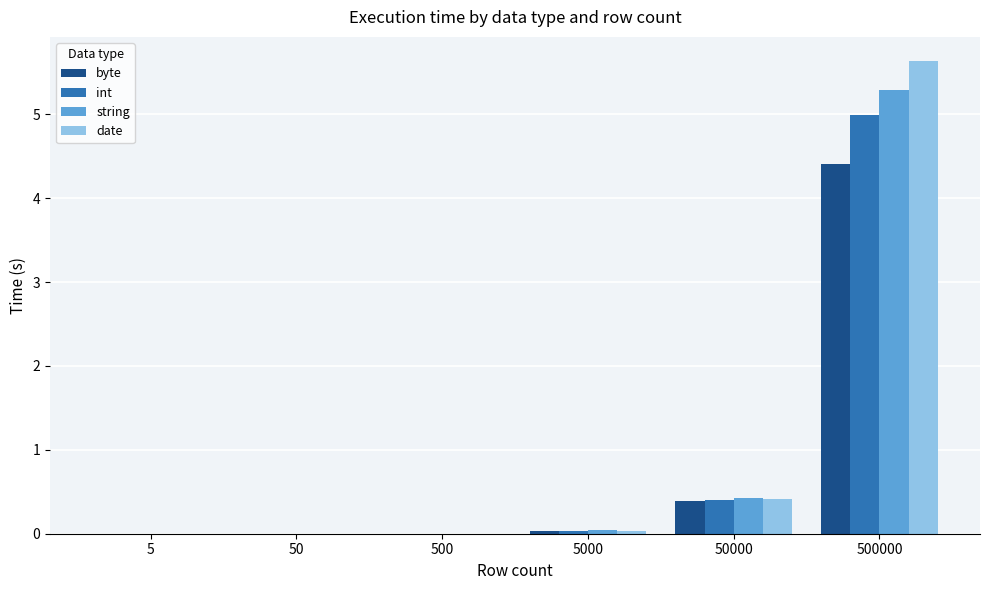

What is the average value of the byte series?

0.8